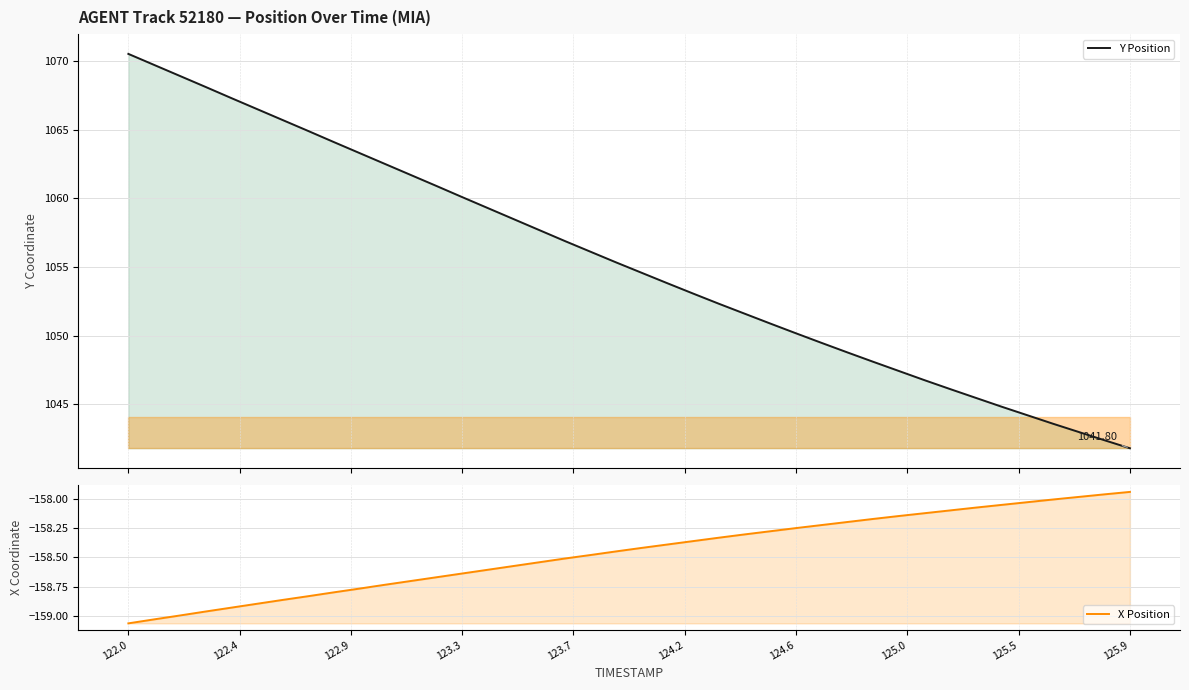

What is the average value of the X Position series?

-158.5